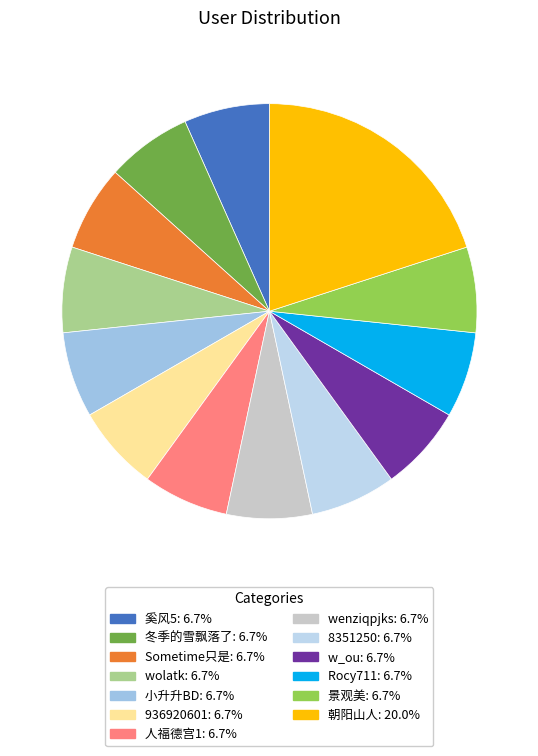

What percentage is the w_ou slice, to the nearest percent?

7%